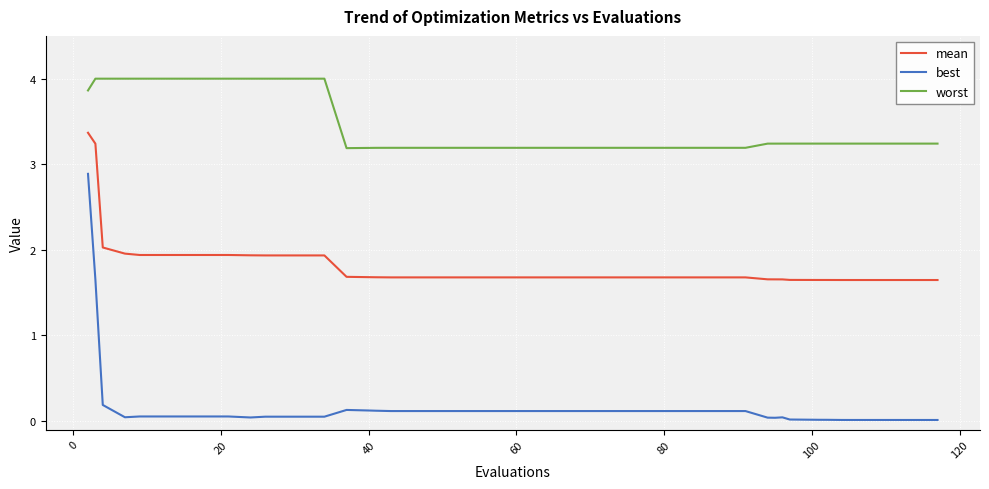

Which series has the largest range (max minus min)?

best